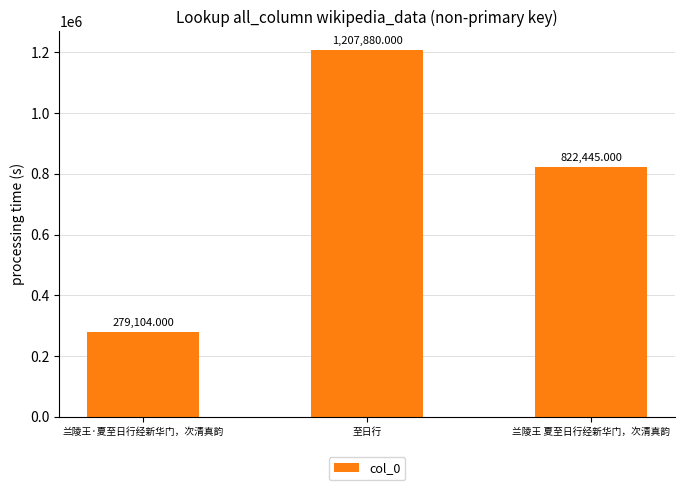

What is the difference between the values at 兰陵王 夏至日行经新华门，次清真韵 and 至日行?

385435